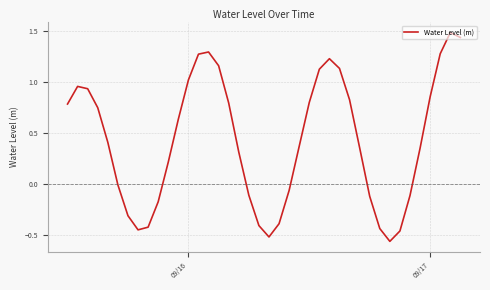

True or false: the data has more than 1 interior local peaks.

True